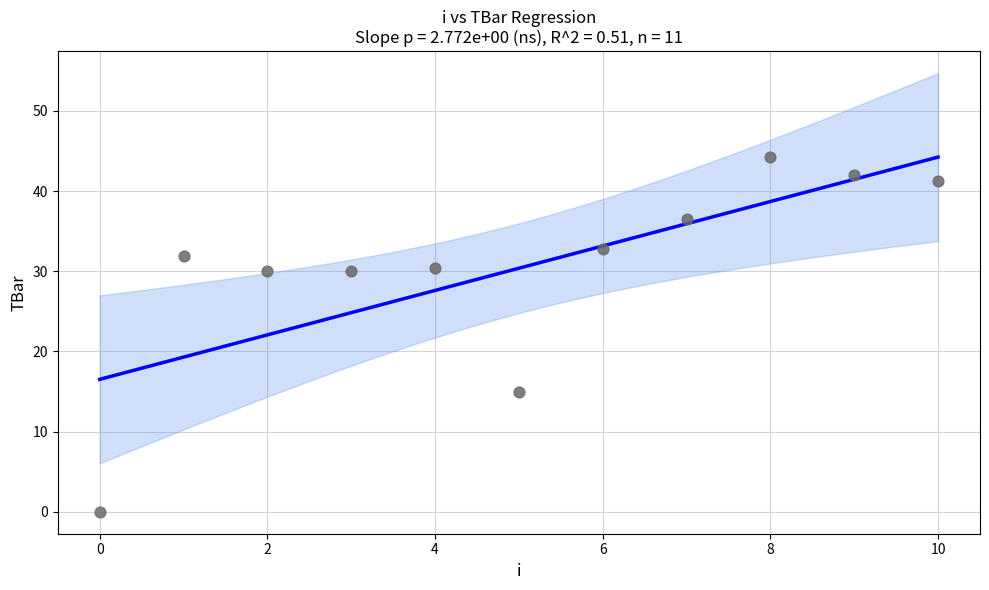

What is the average Y value?

30.4